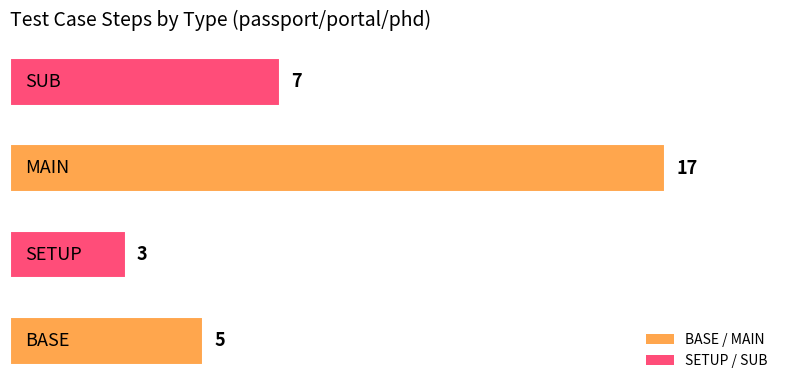

How many values are below 7?

2